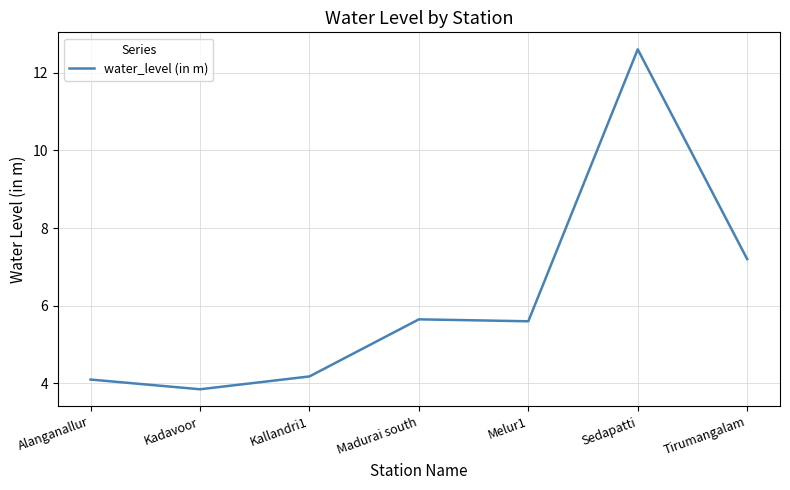

What is the approximate value at Alanganallur?

4.1